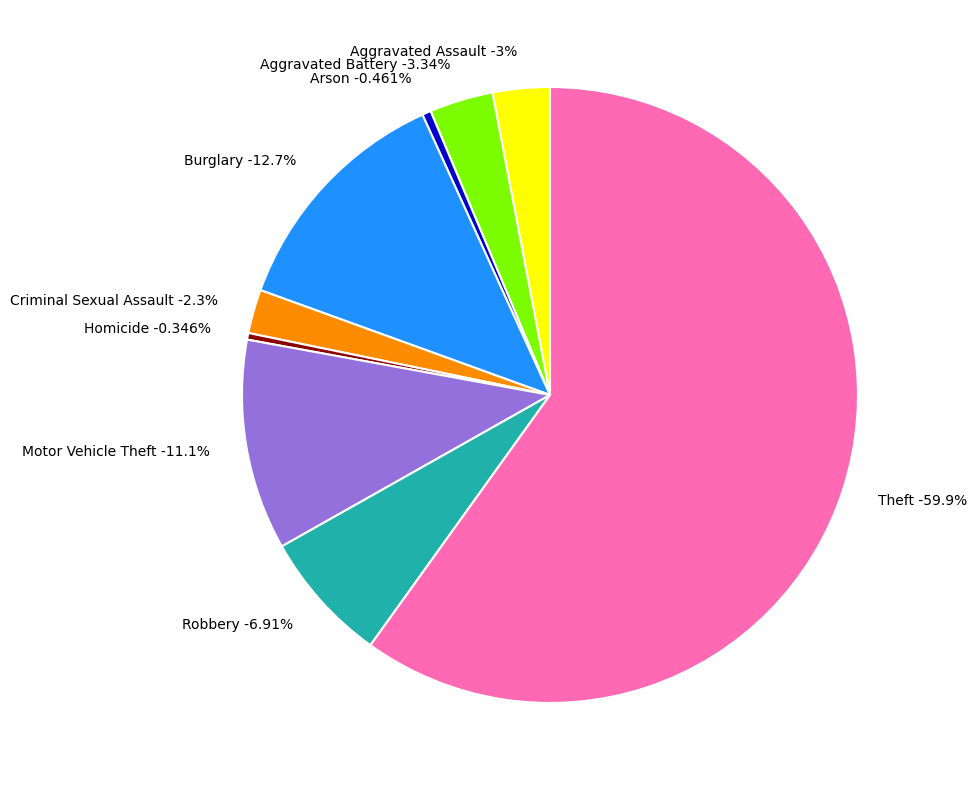

Which category has the biggest portion of the pie?

Theft